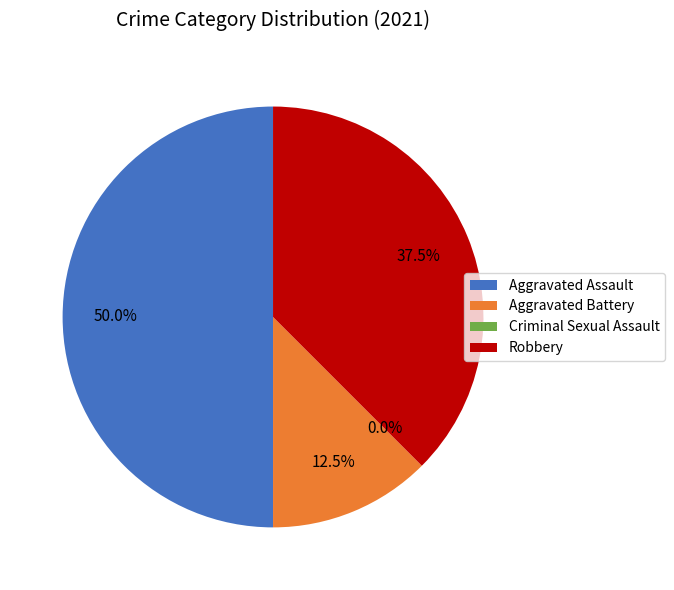

To the nearest percent, what portion does Aggravated Battery represent?

12%